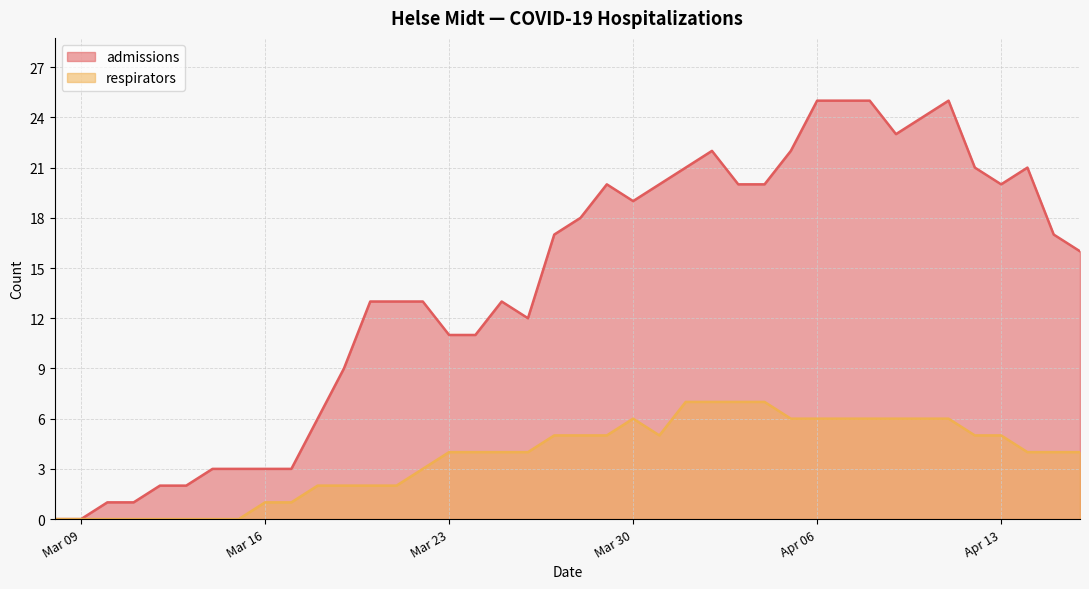

Which has a higher value, 2020-03-10 or 2020-04-15?

2020-04-15